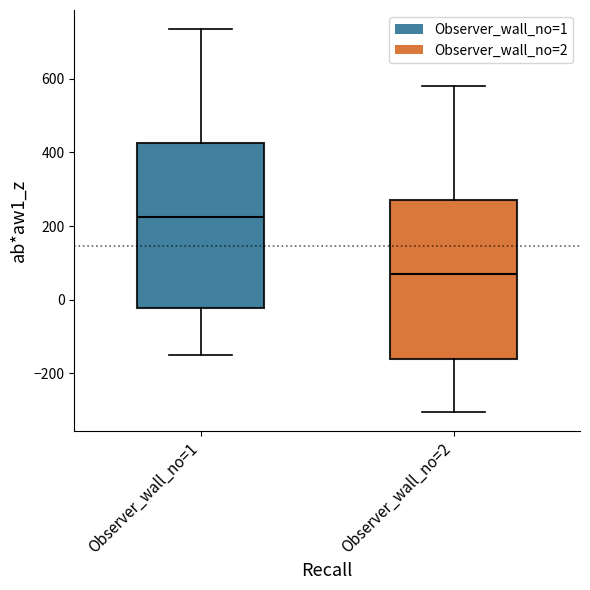

Reading left to right, transcribe this box plot: for each box, give where its median line is, the range the box spans, and where its two whiskers end, as read against the y-axis. The values are not printed on the chart, so give them approximately, as read against the axis.

Observer_wall_no=1: median 220, box -20 to 420, whiskers -140 to 740
Observer_wall_no=2: median 80, box -160 to 280, whiskers -300 to 580